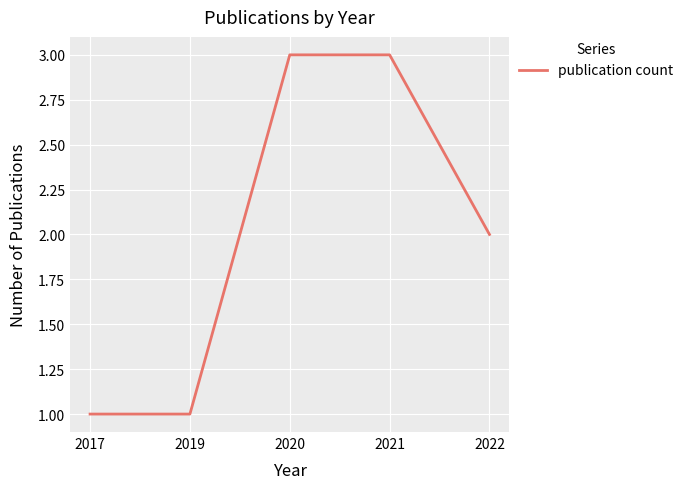

Does the chart display data point markers on the line(s)?

No